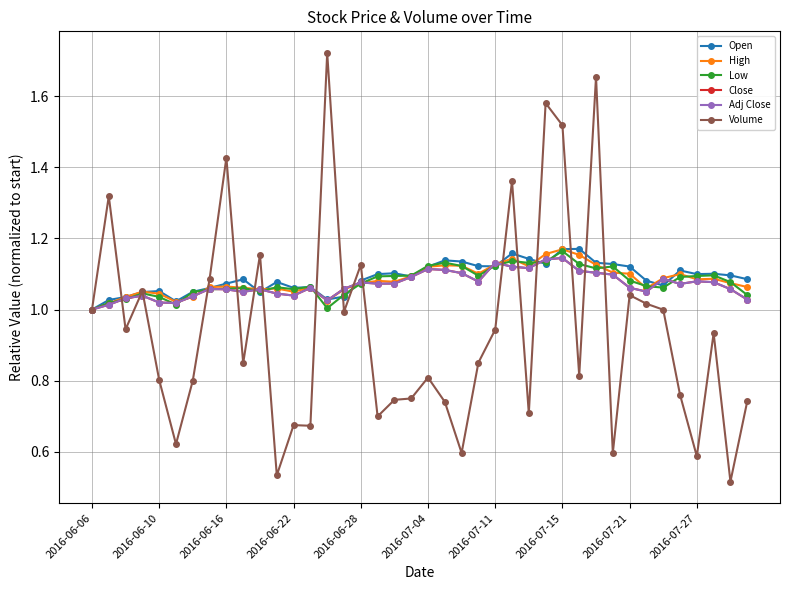

True or false: Volume has more than 1 points higher than both neighbors.

True